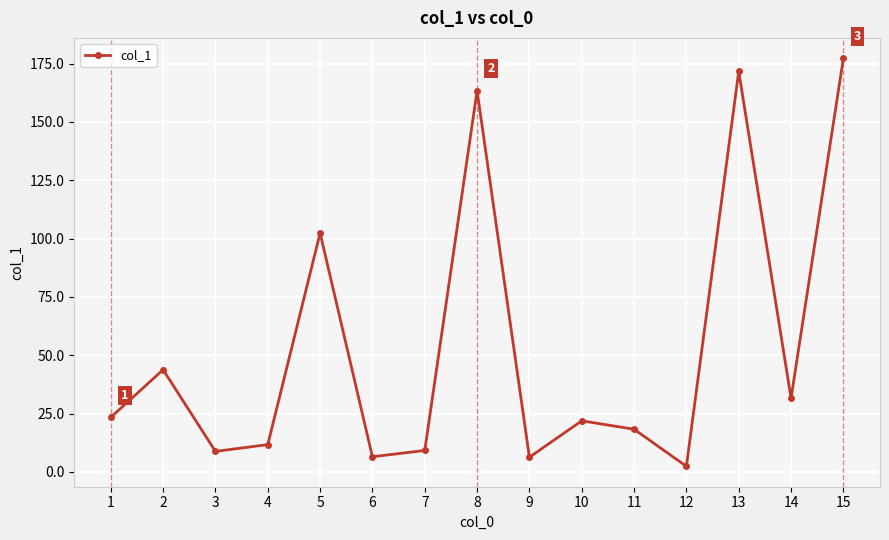

What is the change in value from 2 to 5?

+58.6